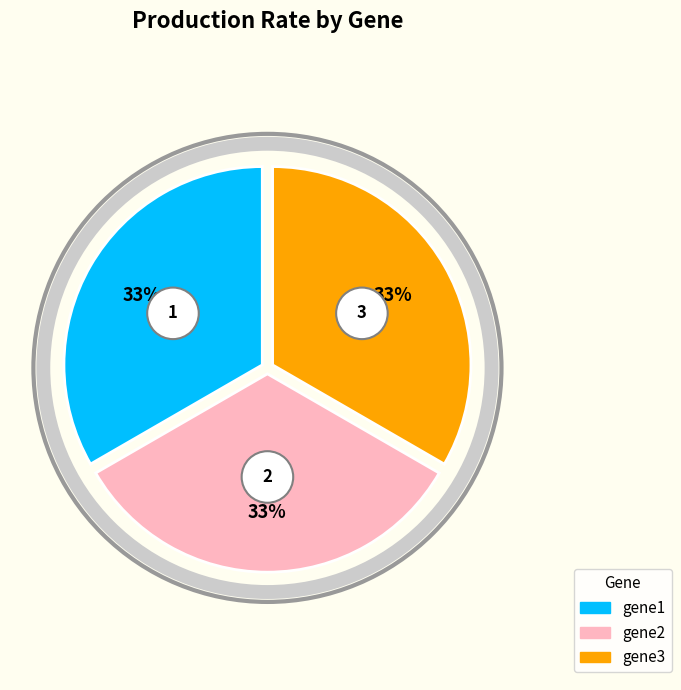

To the nearest percent, what is the average slice percentage?

33%